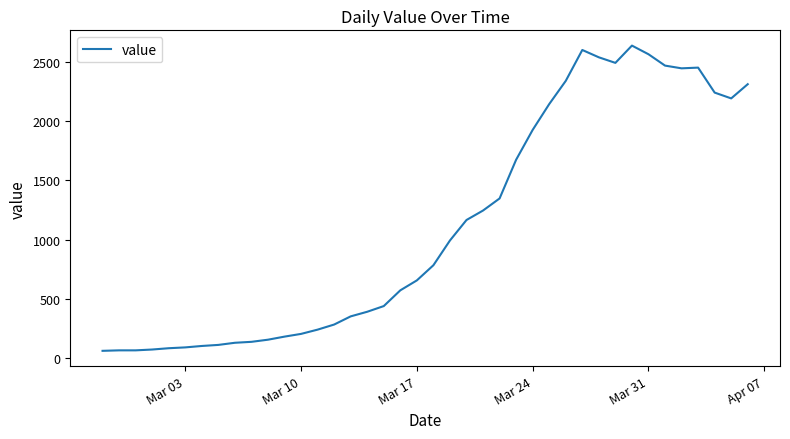

What is the maximum value shown in the chart?

2639